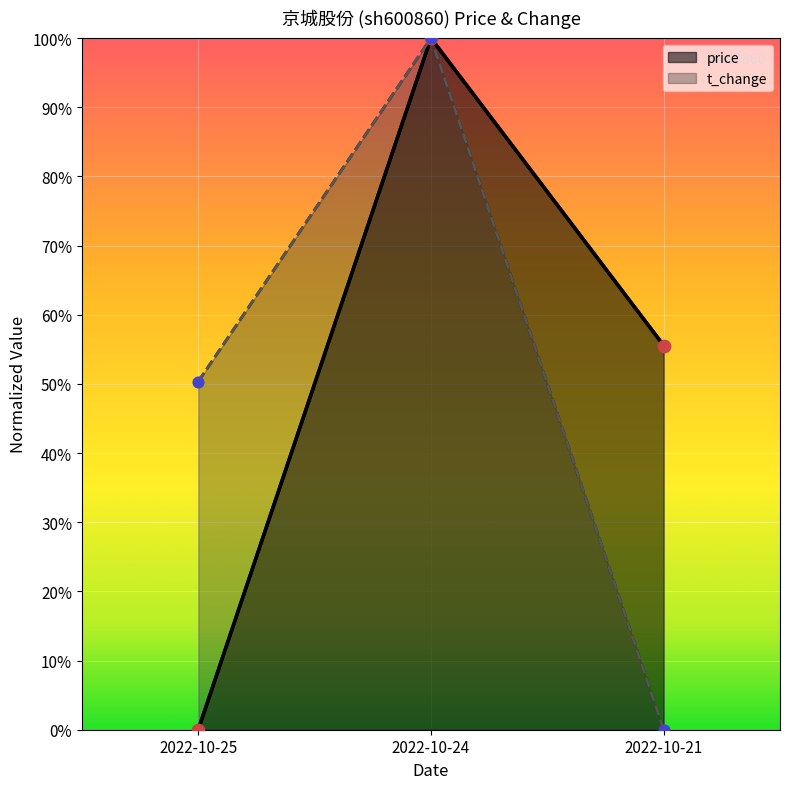

At how many categories does at least one series exceed 0?

3